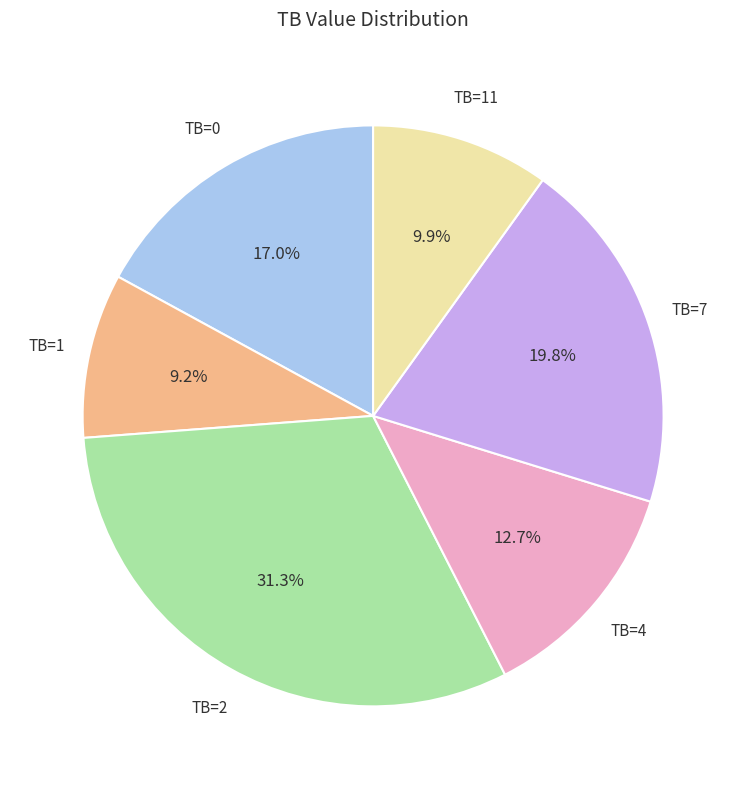

To the nearest percent, what is the difference between the largest and smallest slice percentages?

22%